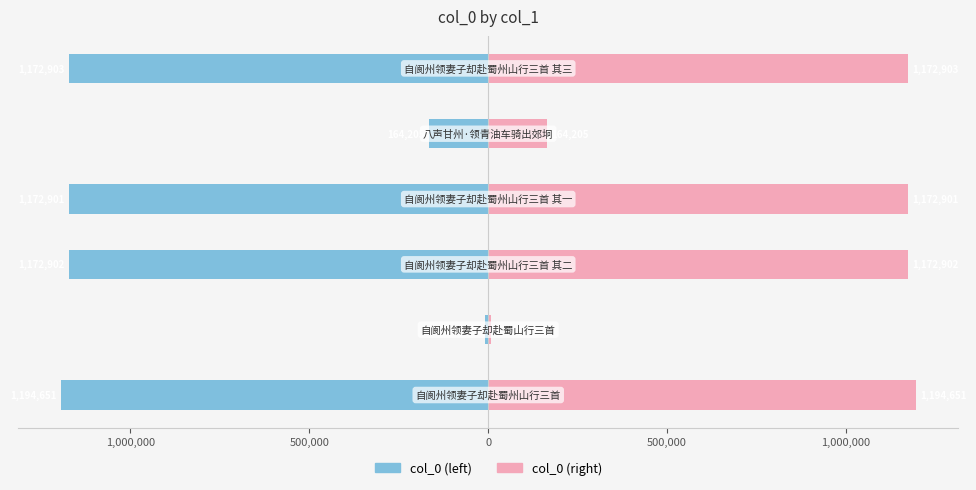

Reading left to right, list all the values displayed in this chart.

col_0 (left): 1,500,000=-1194651	1,000,000=-8416	500,000=-1172902	0=-1172901	500,000=-164205	1,000,000=-1172903
col_0 (right): 1,500,000=1194651	1,000,000=8416	500,000=1172902	0=1172901	500,000=164205	1,000,000=1172903